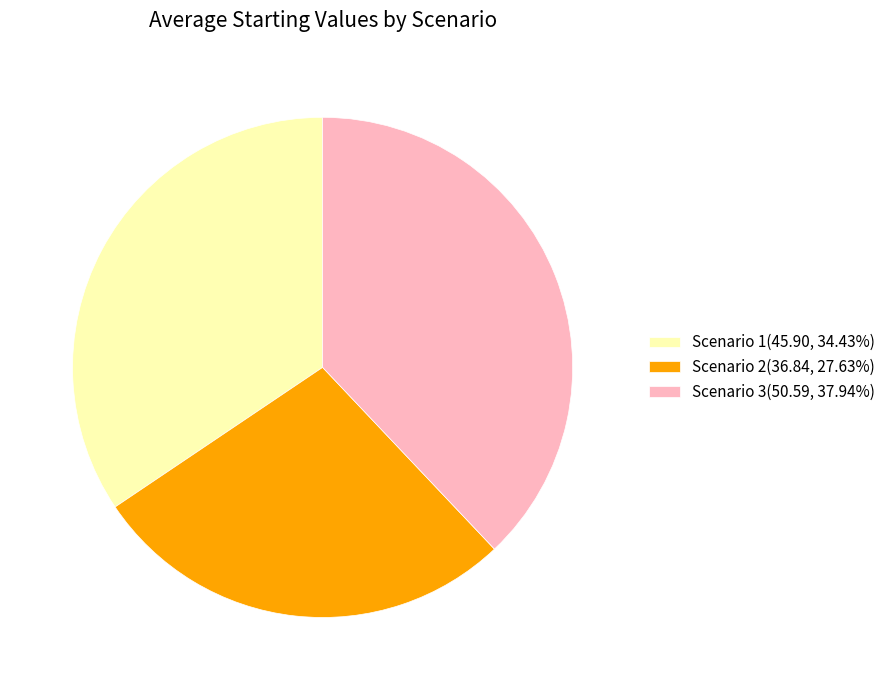

Is there any slice that represents more than half of the pie?

No